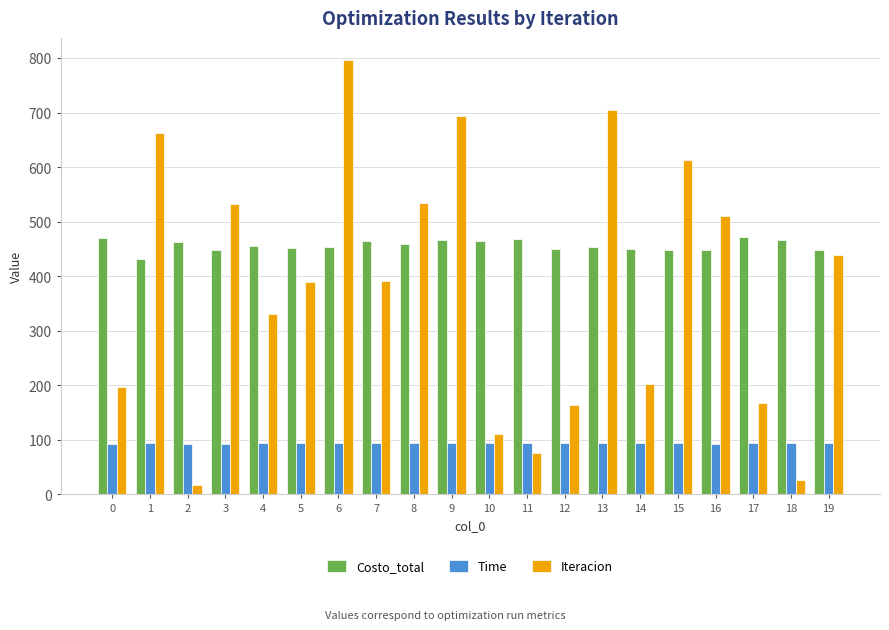

What is the value of the Time bar at the 16th from the left?

93.9